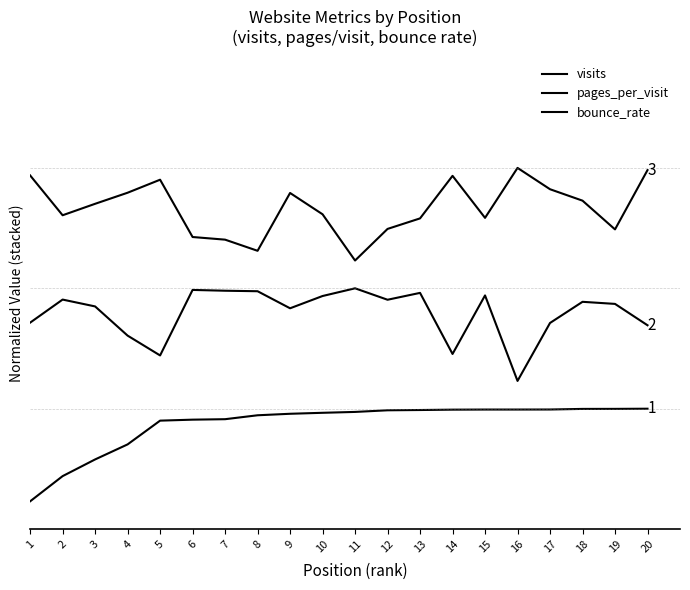

Is this an area chart (filled region under the line)?

No